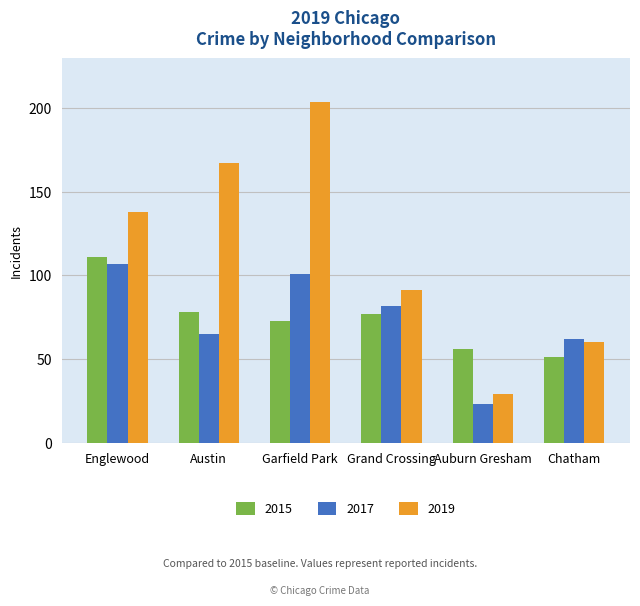

What is the label of the 1st bar from the left?

Englewood